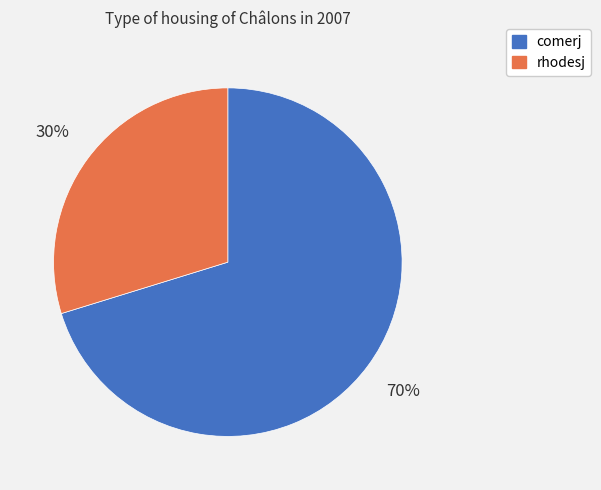

What percentage is the comerj slice, to the nearest percent?

70%